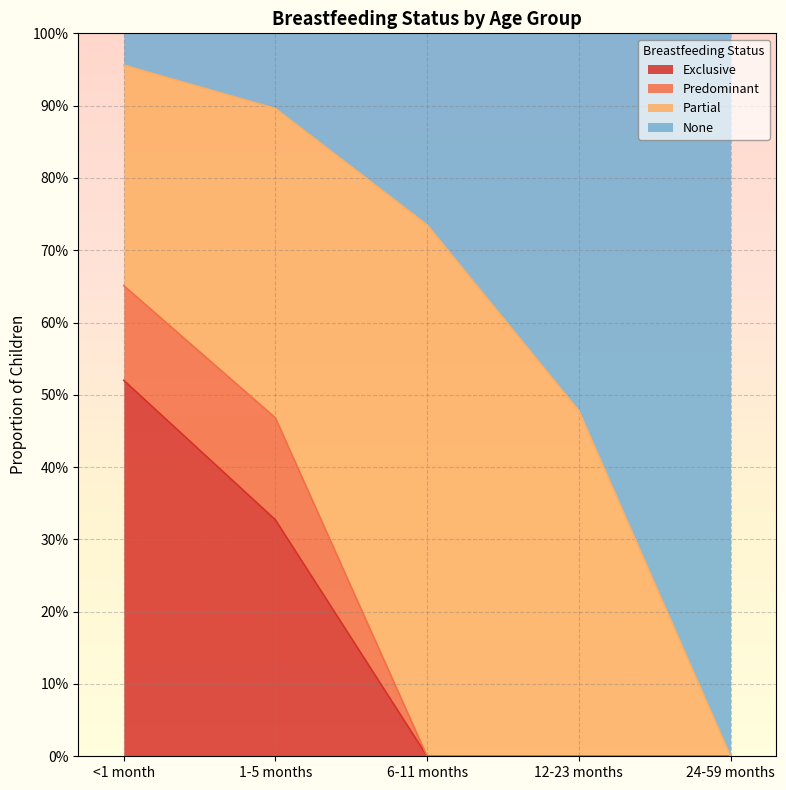

Does the chart display data point markers on the line(s)?

No